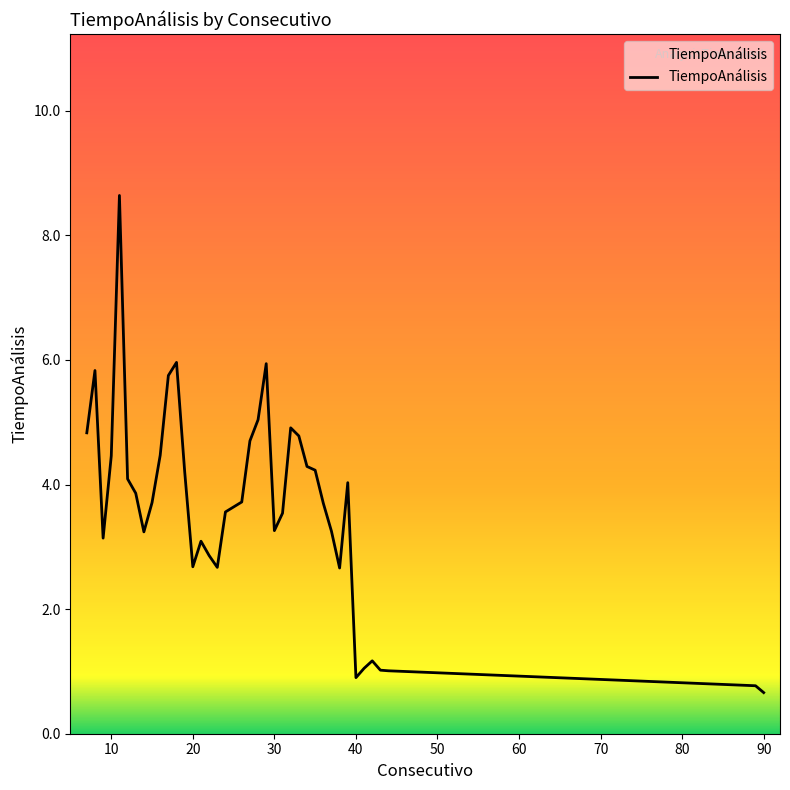

Count the number of categories in the chart.

40